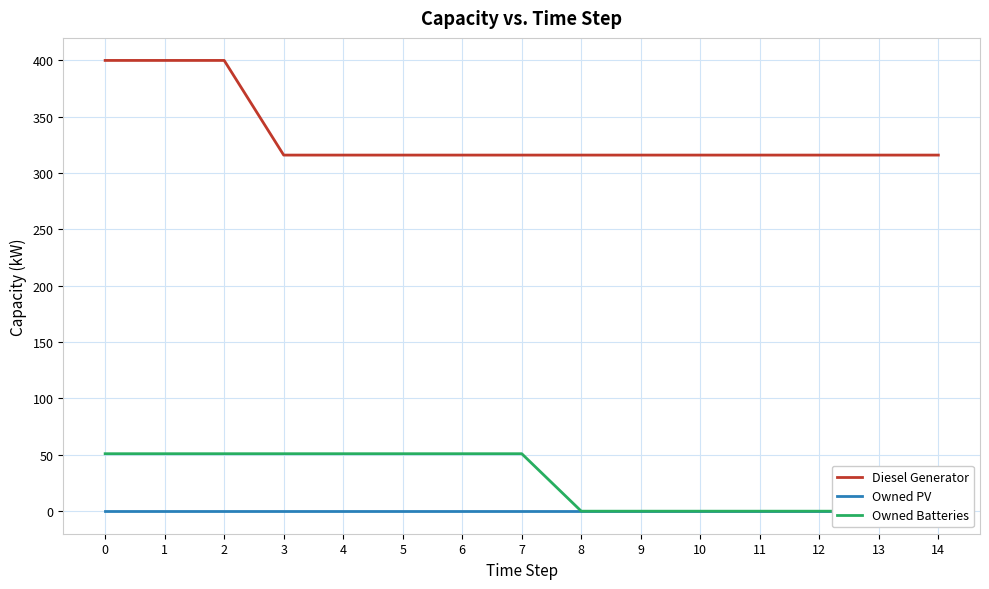

Reading left to right, extract all data points from this chart.

Diesel Generator: 0=400	1=400	2=400	3=316	4=316	5=316	6=316	7=316	8=316	9=316	10=316	11=316	12=316	13=316	14=316
Owned PV: 0=0	1=0	2=0	3=0	4=0	5=0	6=0	7=0	8=0	9=0	10=0	11=0	12=0	13=0	14=0
Owned Batteries: 0=51	1=51	2=51	3=51	4=51	5=51	6=51	7=51	8=0	9=0	10=0	11=0	12=0	13=0	14=0